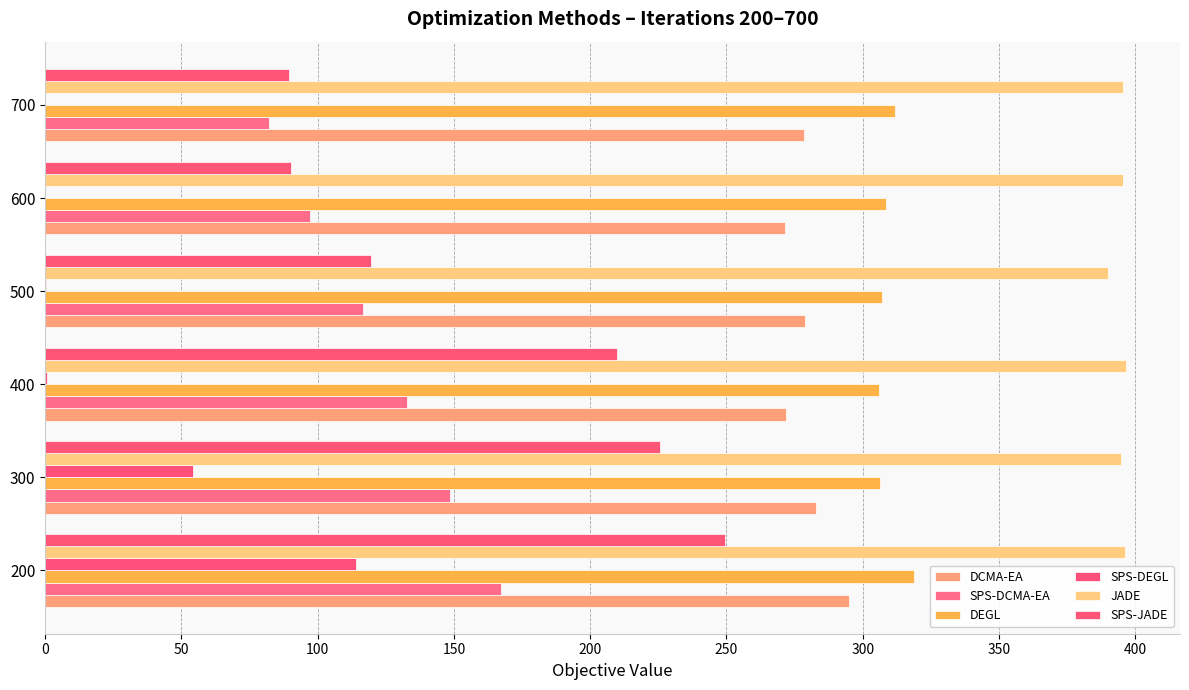

Which series has the widest spread of values?

SPS-JADE